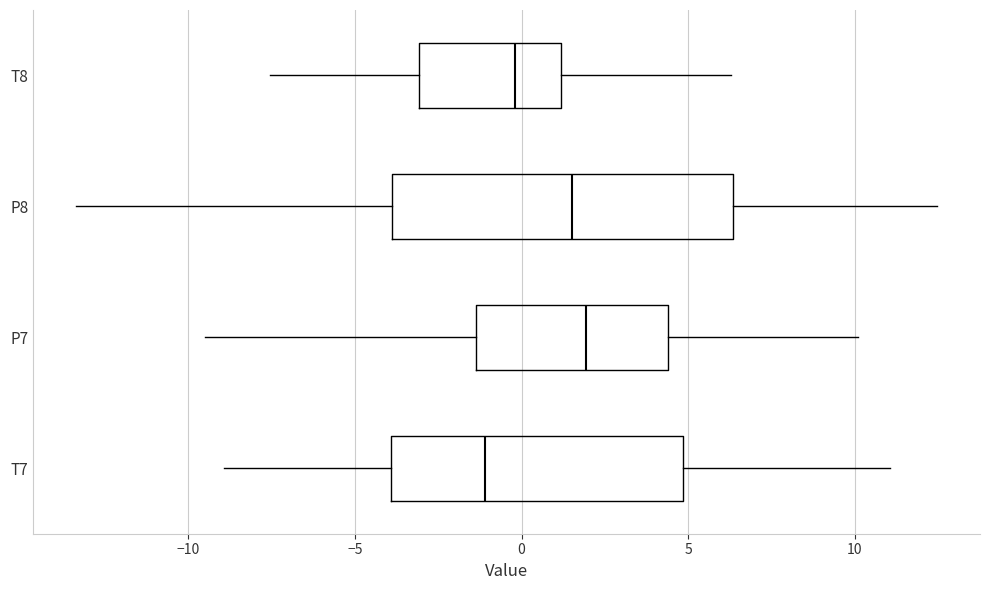

Where is the right edge of the box for T8 on the x-axis? The values are not printed on the chart, so give them approximately, as read against the axis.

1.0